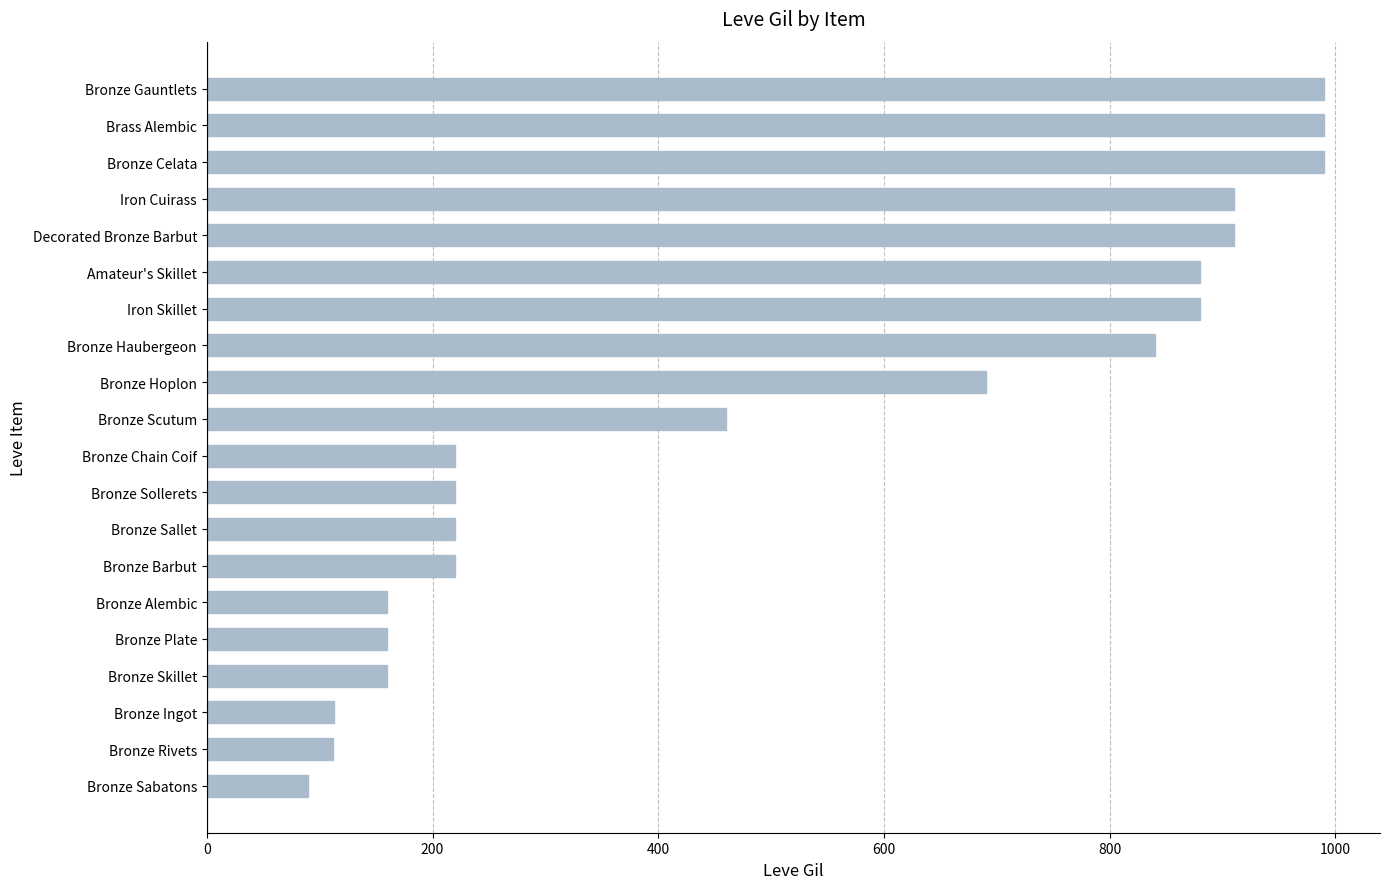

True or false: the data shows 112 at Bronze Rivets.

True